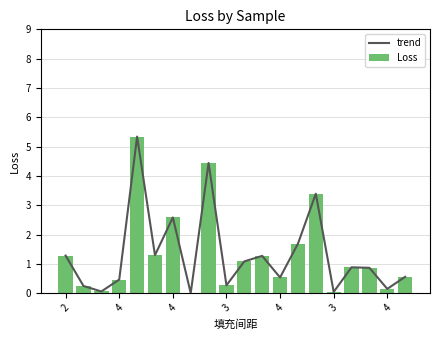

What is the approximate value of Loss at 13?

1.7